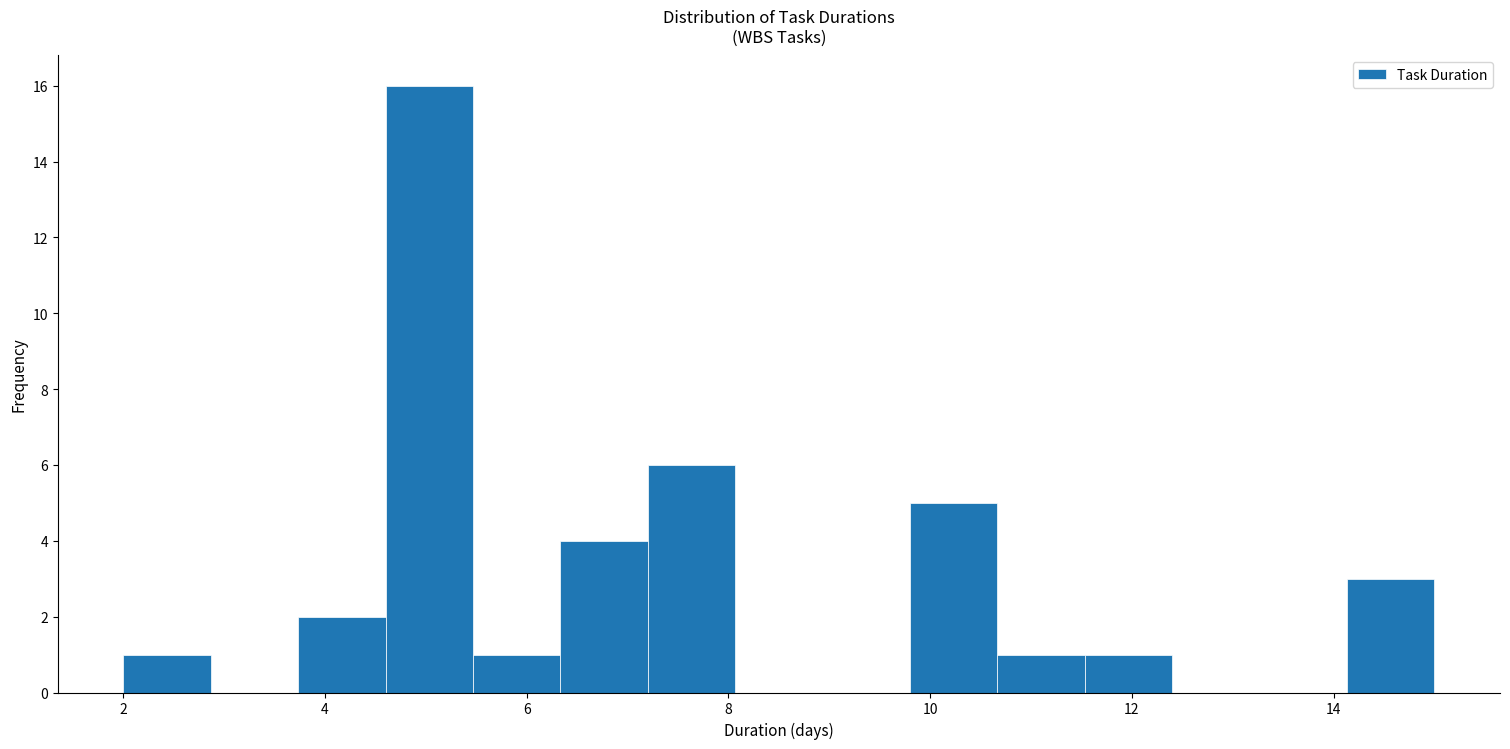

Which range on the x-axis has the tallest bar?

4.6 to 5.4